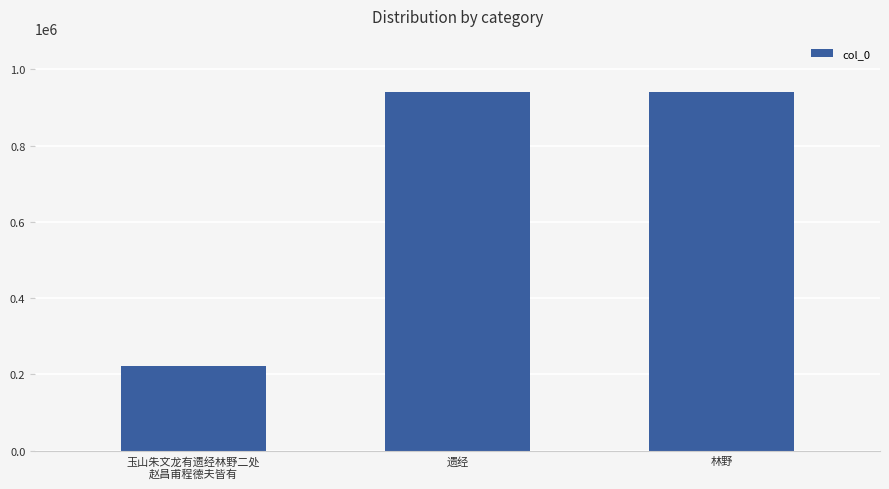

What is the greatest value displayed?

939123